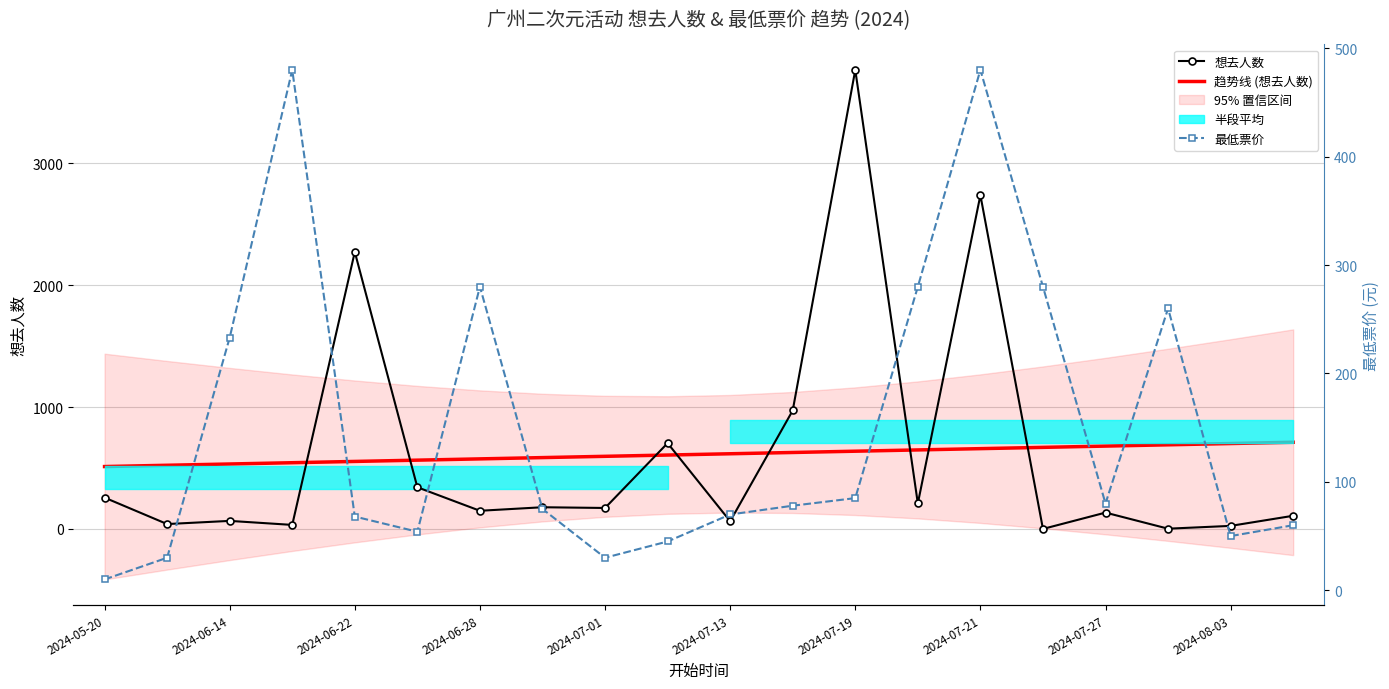

How many times do 趋势线 (想去人数) and 想去人数 cross each other?

8